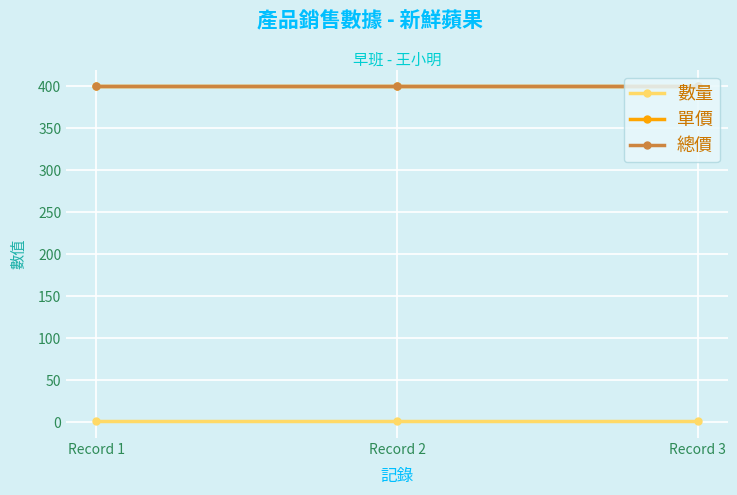

Reading left to right, extract all data points from this chart.

數量: Record 1=1	Record 2=1	Record 3=1
單價: Record 1=400	Record 2=400	Record 3=400
總價: Record 1=400	Record 2=400	Record 3=400